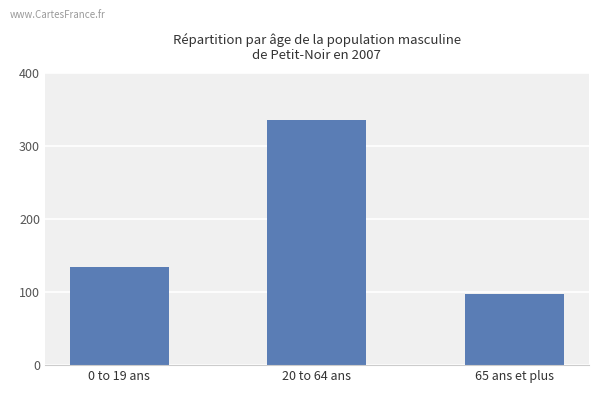

Rank the categories by value from lowest to highest.

65 ans et plus, 0 to 19 ans, 20 to 64 ans